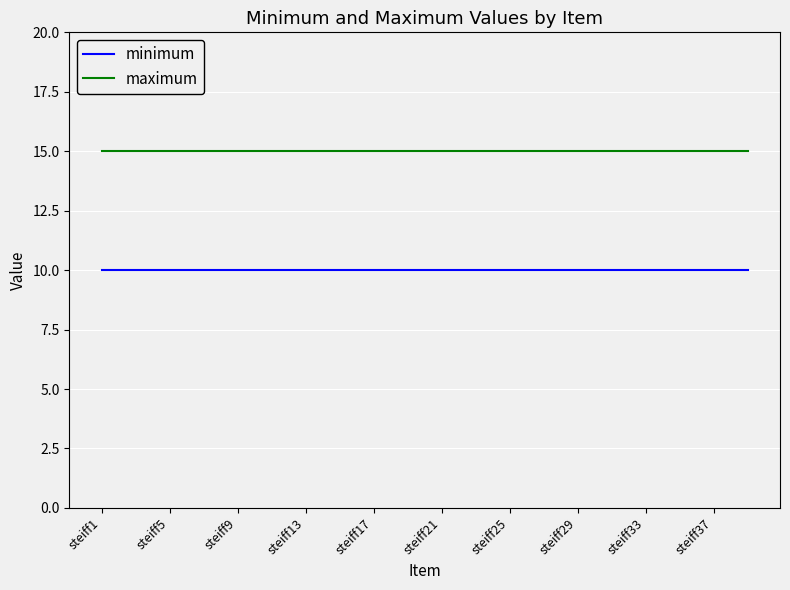

What is the minimum value shown in the chart?

10